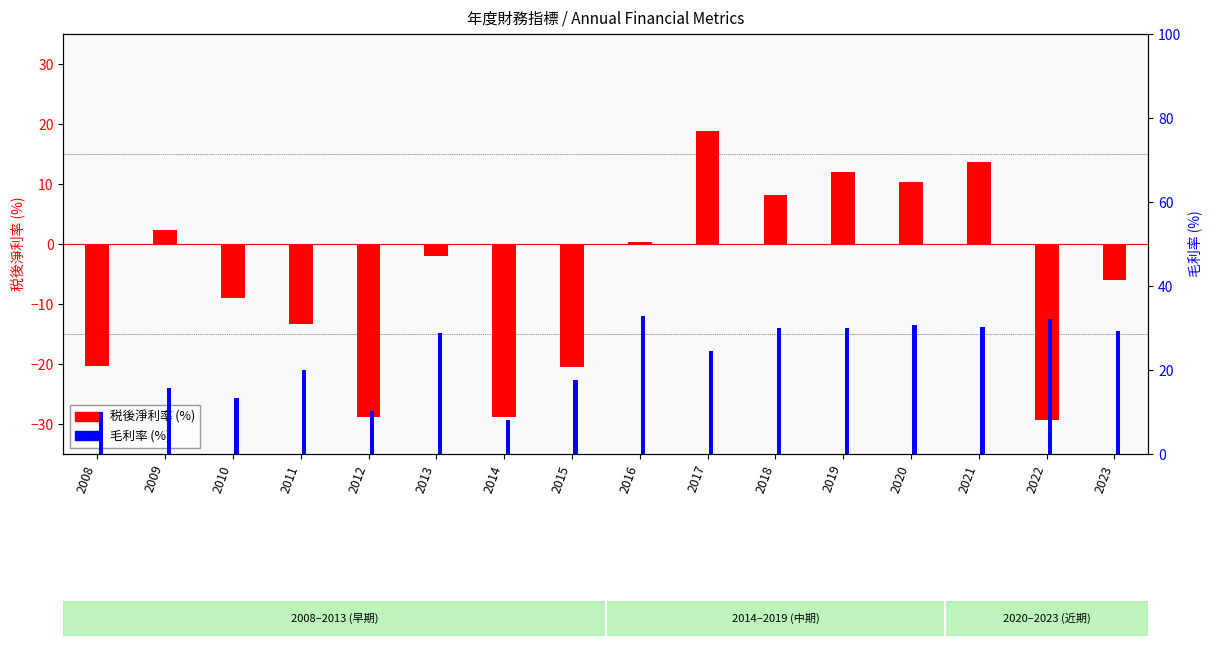

List the labels in order of 毛利率 (%) value, smallest first.

2014, 2008, 2012, 2010, 2009, 2015, 2011, 2017, 2013, 2023, 2018, 2019, 2021, 2020, 2022, 2016